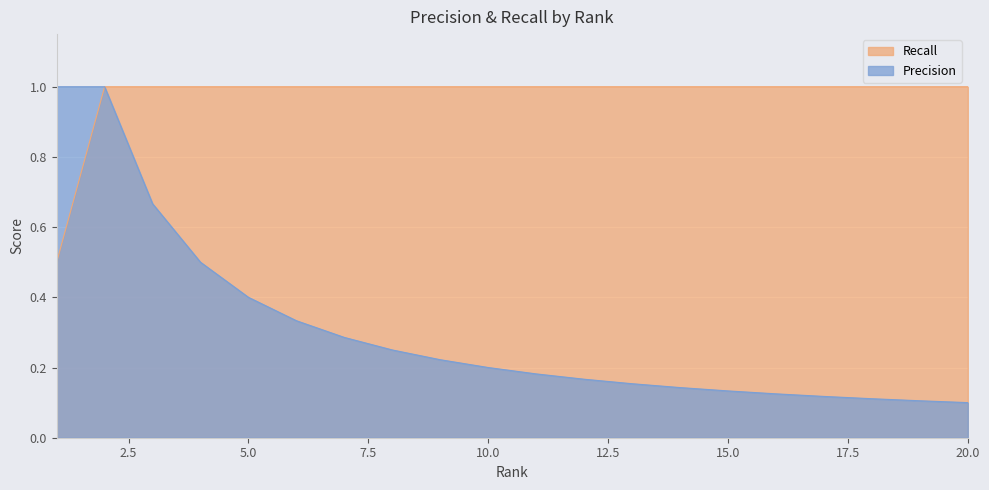

True or false: Recall and Precision intersect in this chart.

False